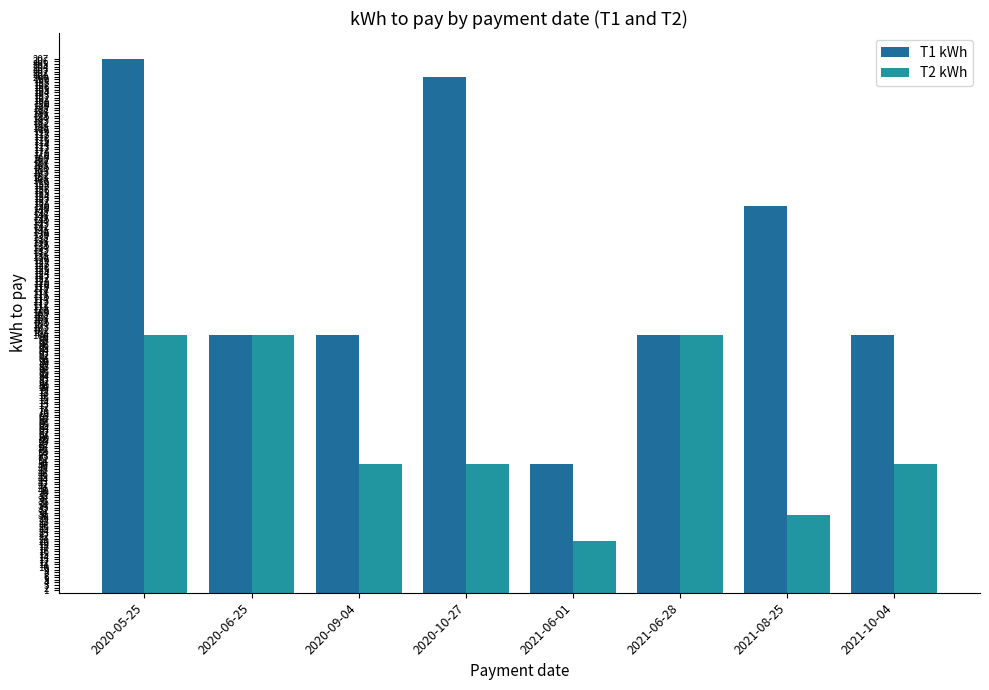

What position from the left is 2020-10-27?

4